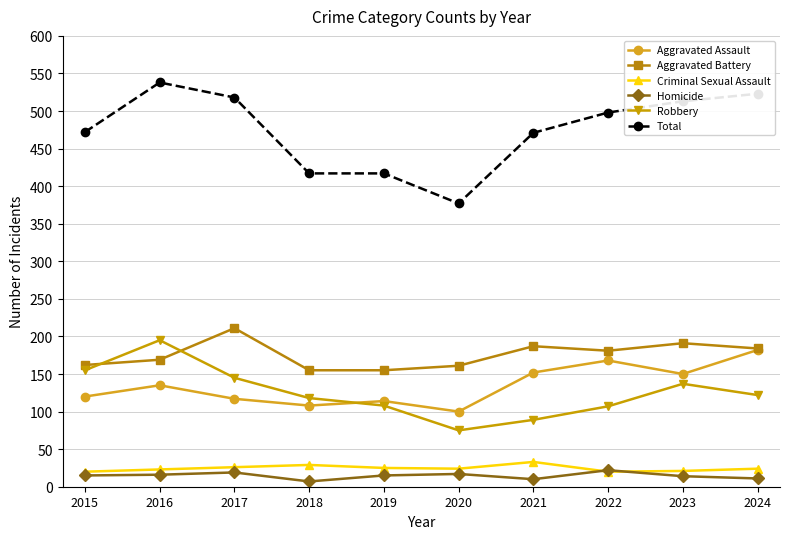

What is the value of the Homicide point at the 4th from the left?

7